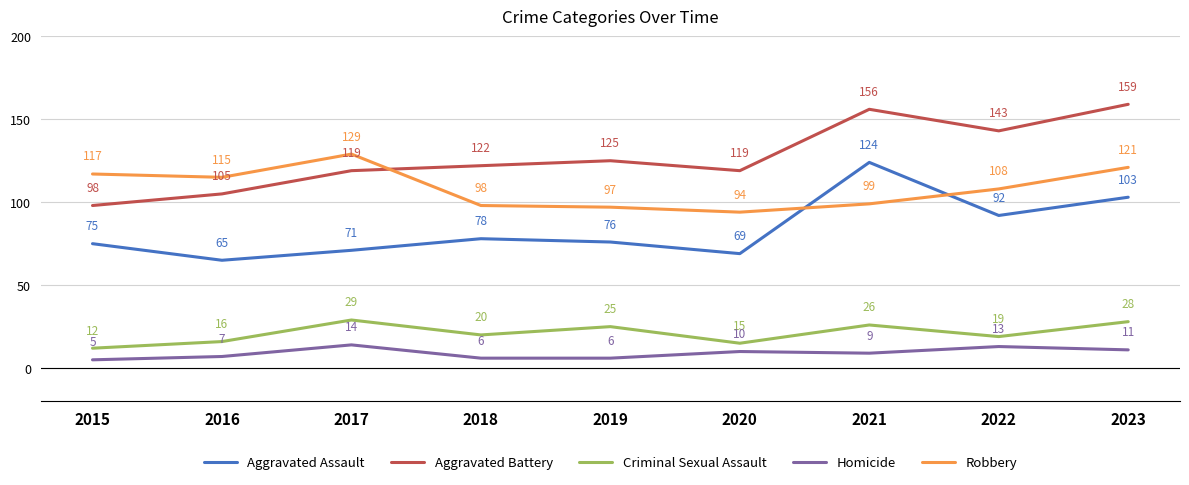

What is the sum of the Homicide values at 2023 and 2020?

21